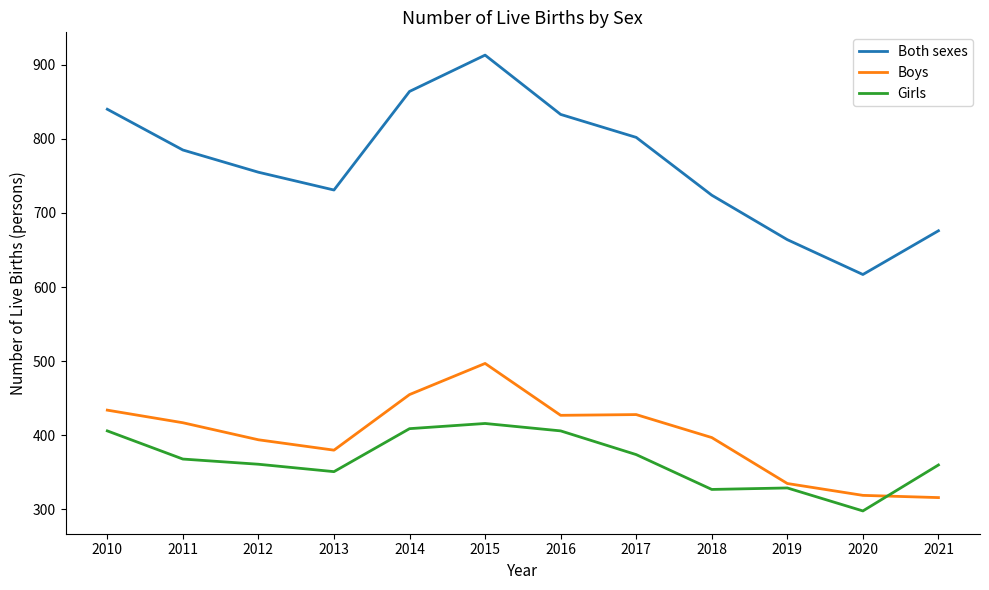

Read the Girls value at 2018, to the nearest 5.

325